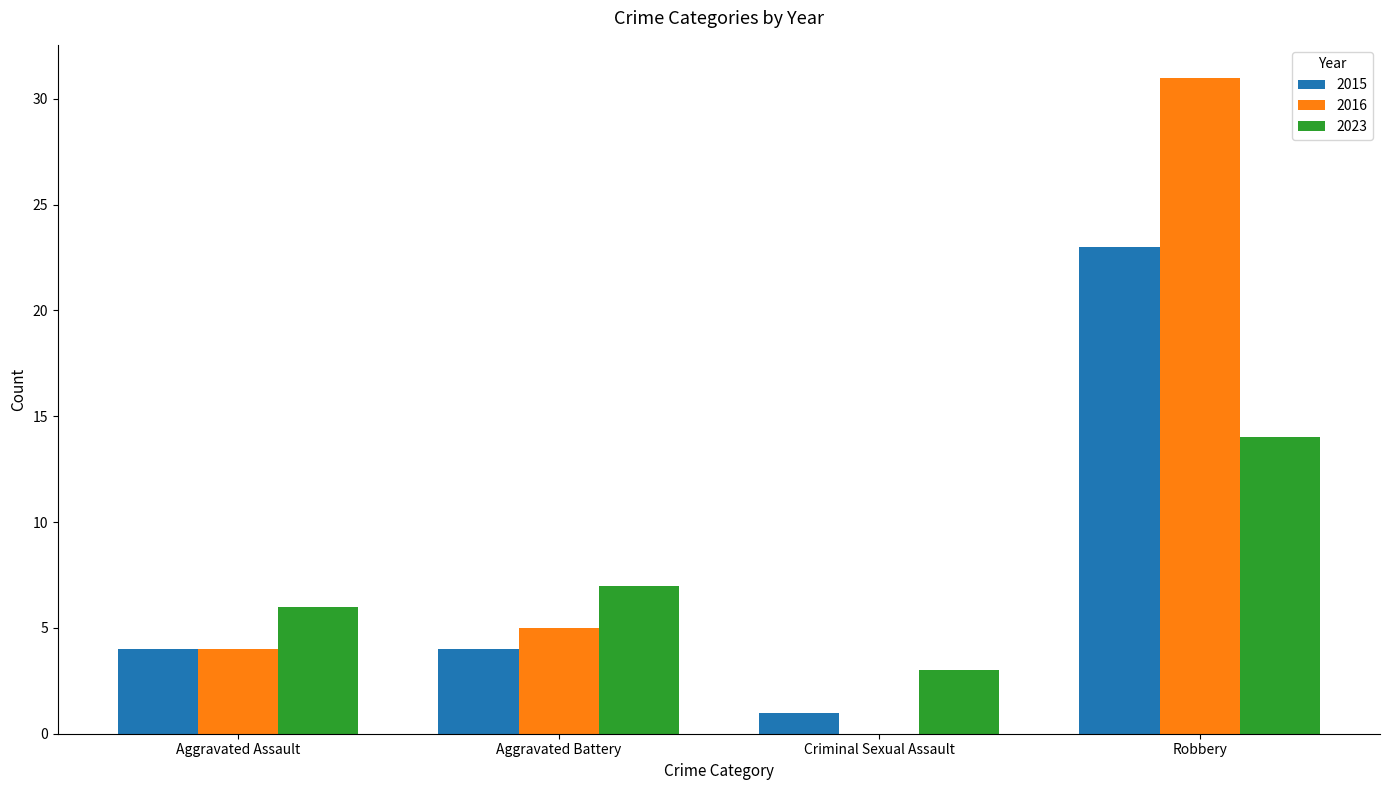

Which series has the widest spread of values?

2016